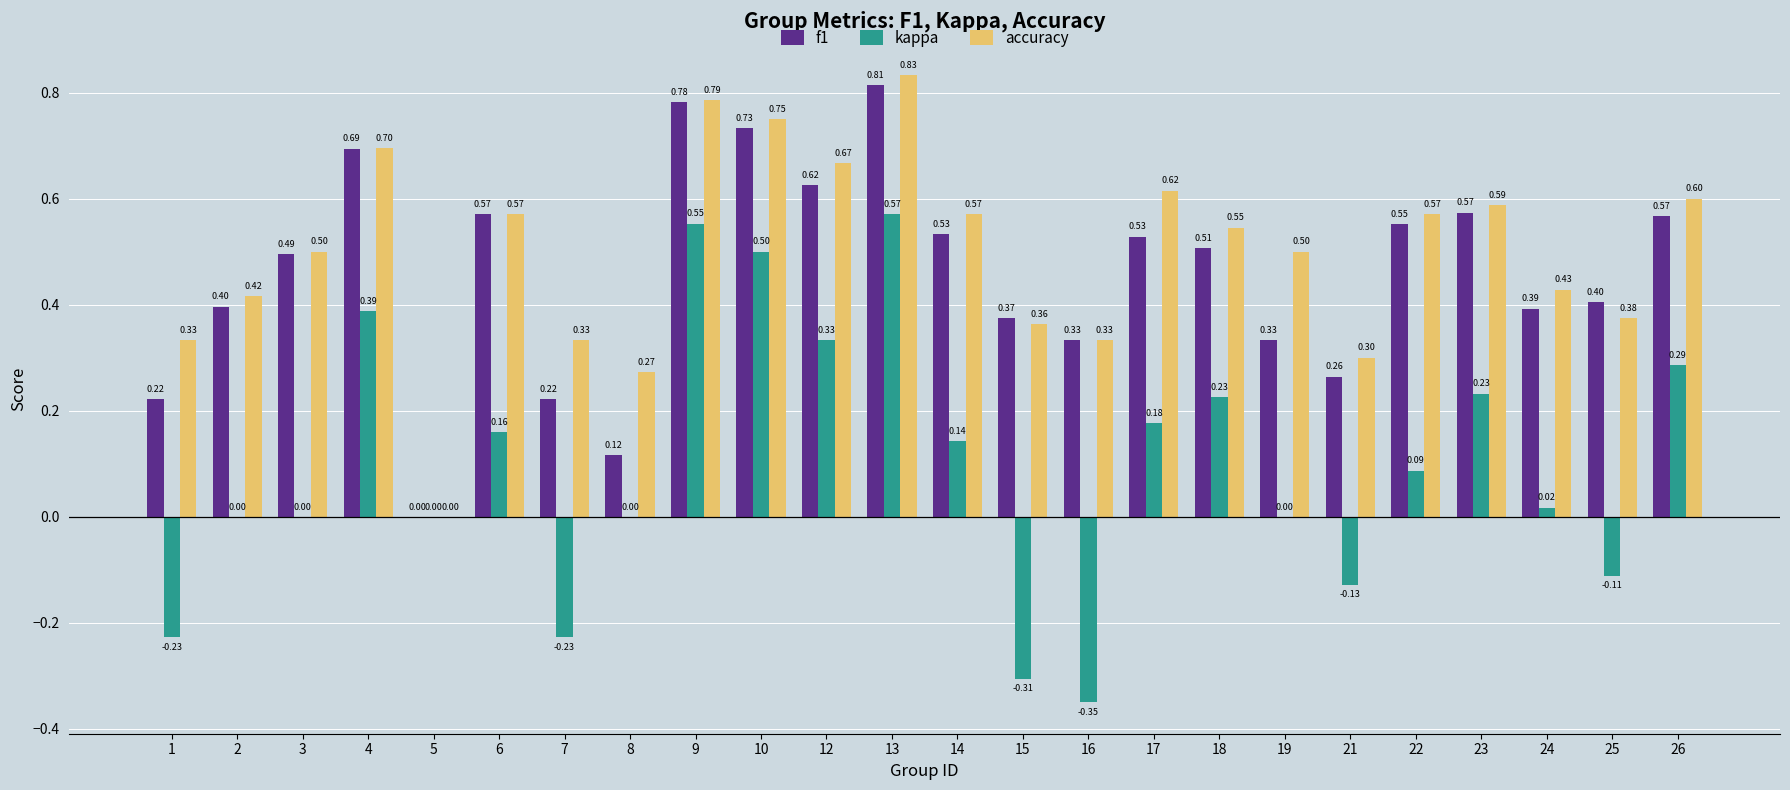

Count the f1 values in the range 0 to 1.

24